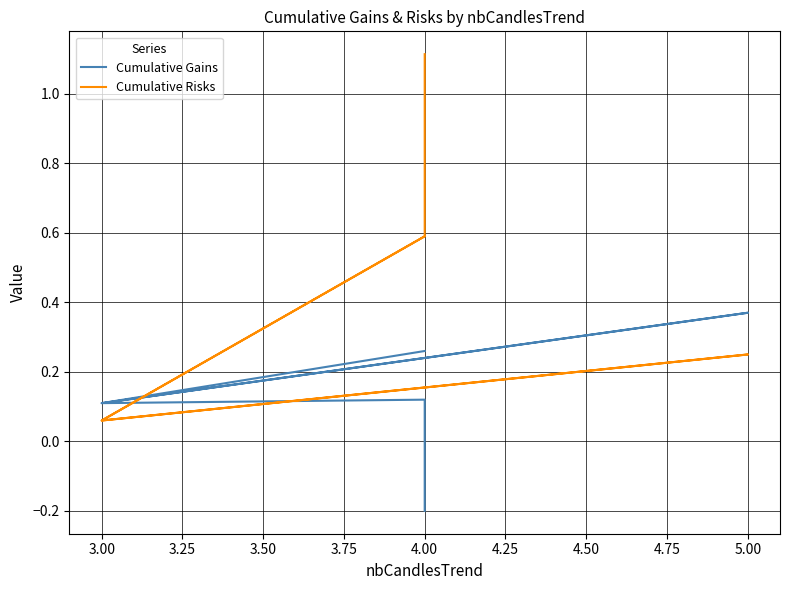

What is the difference between the Cumulative Risks values at 3.00 and 4.00?

0.5